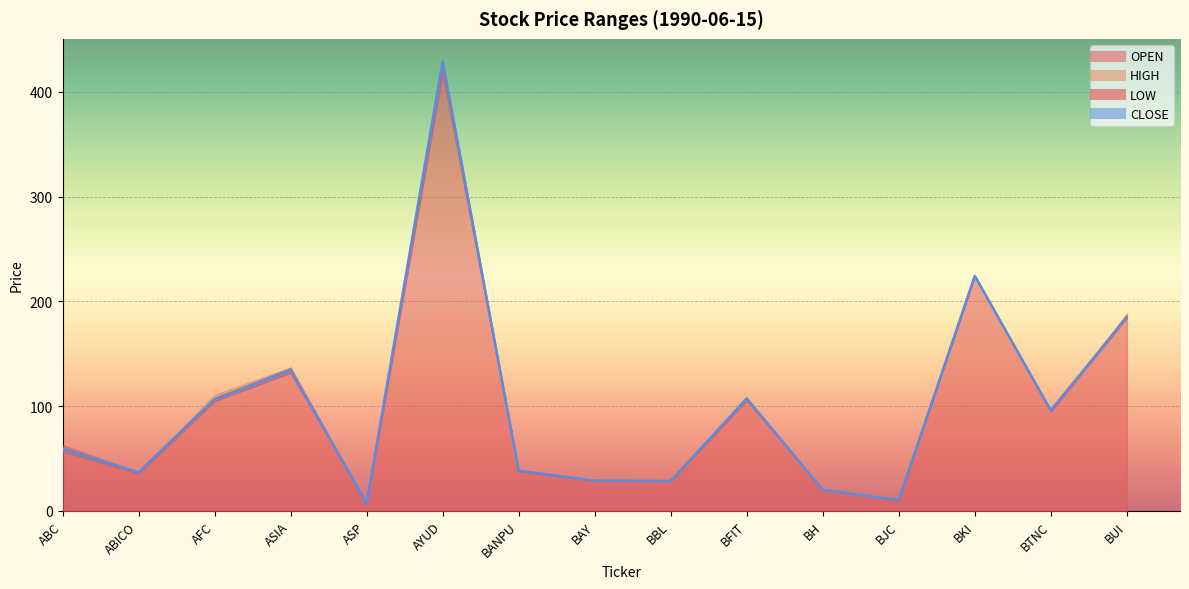

What position from the right is AFC?

13